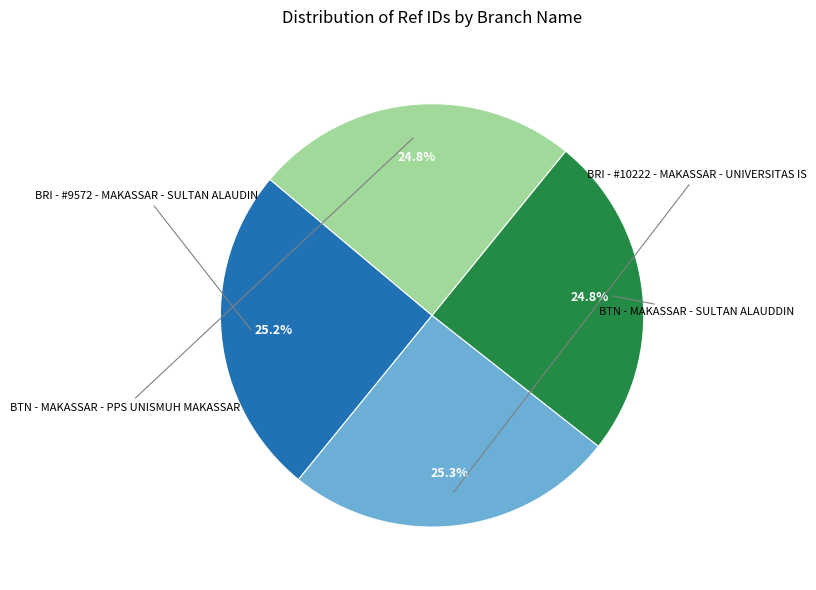

How many slices are in this pie chart?

4